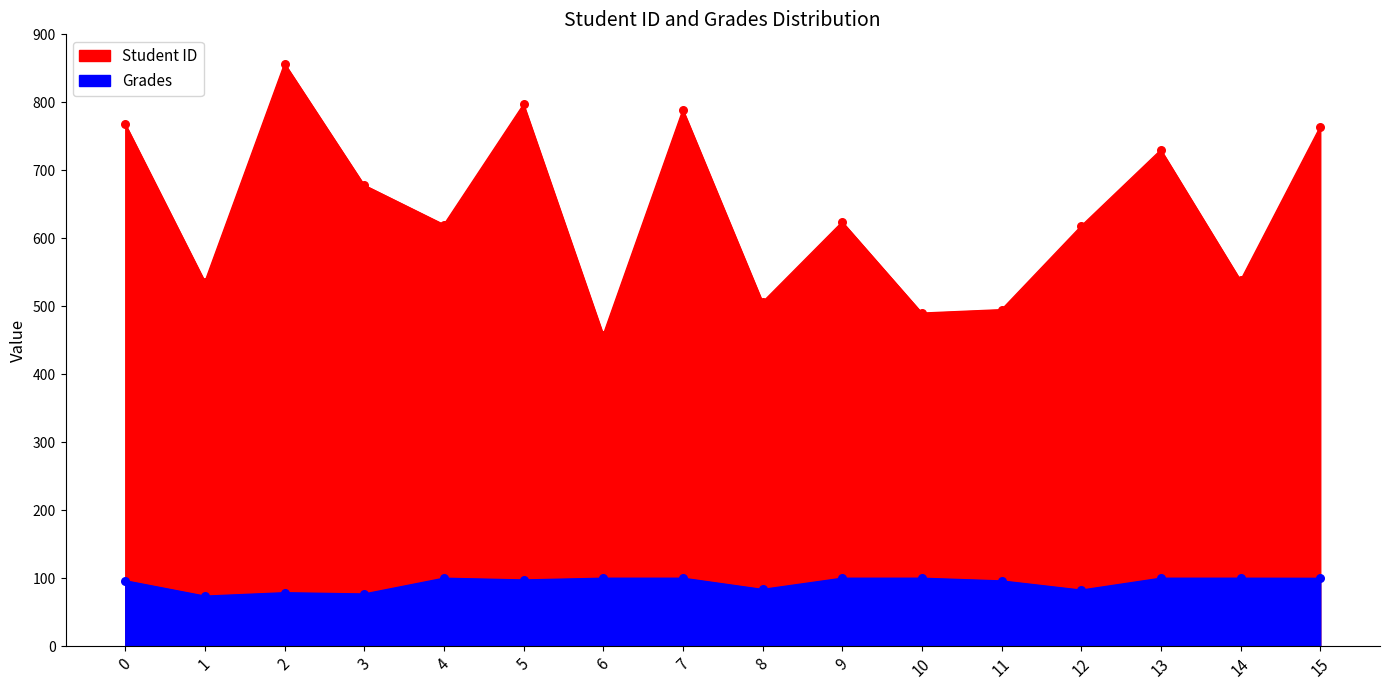

Which series has the largest Y range (max minus min)?

Student ID